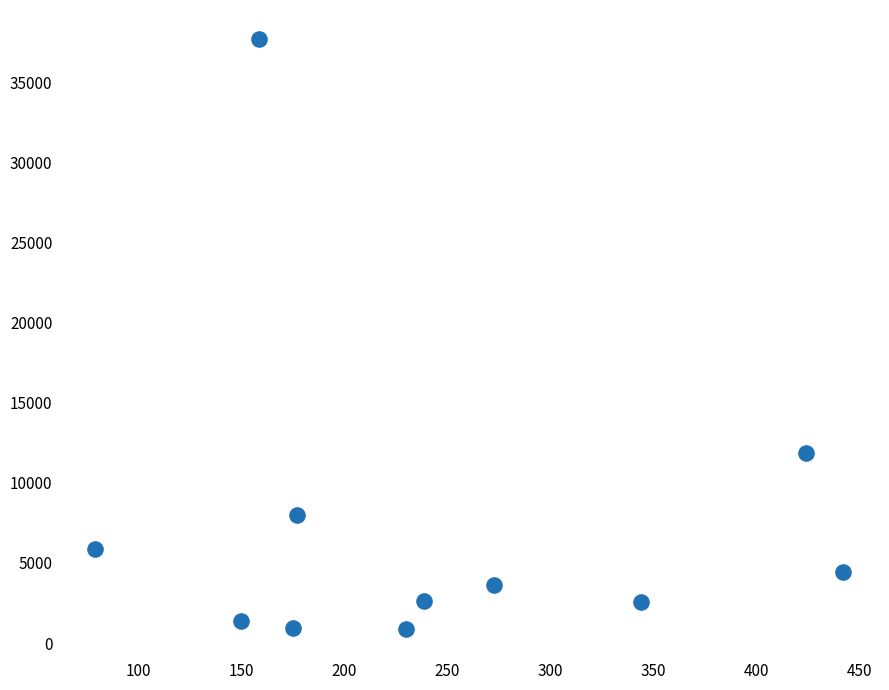

What is the average X value?

244.7